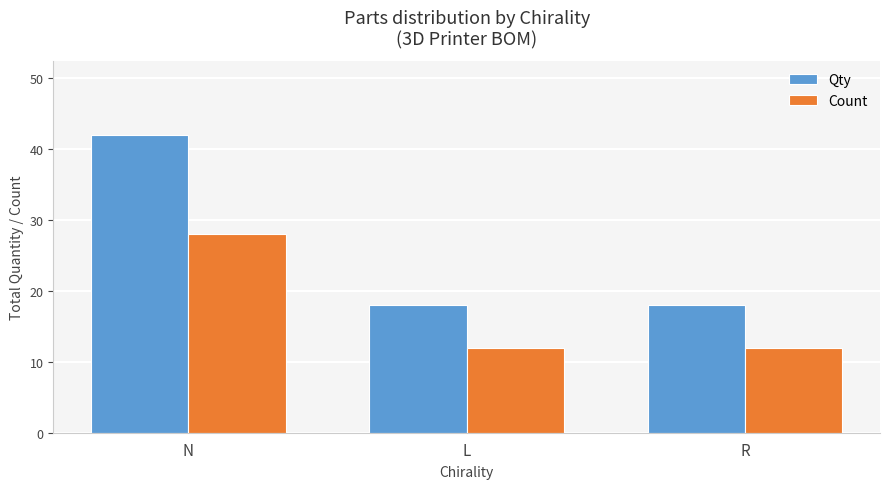

Count the Qty values in the range 18 to 42.

3